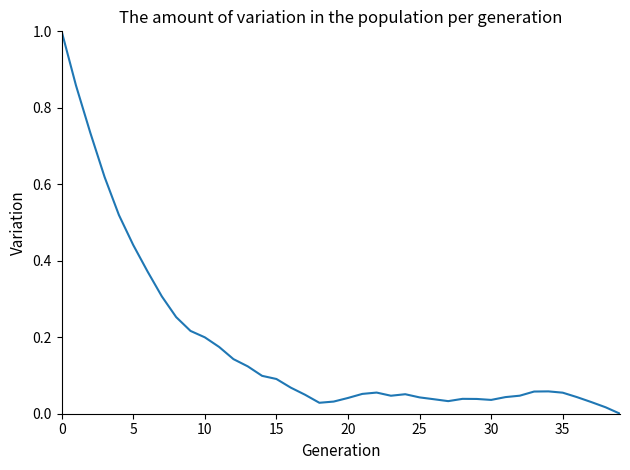

What is the difference between the maximum and minimum values?

1.0